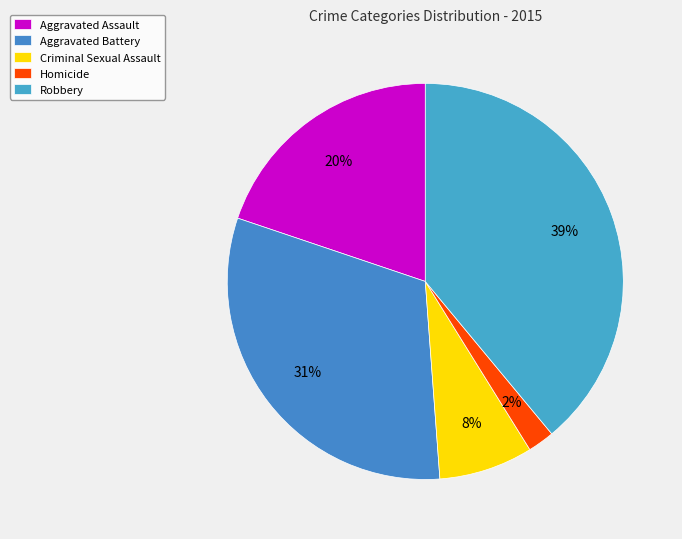

The Criminal Sexual Assault slice represents 16% of the pie. True or false?

False